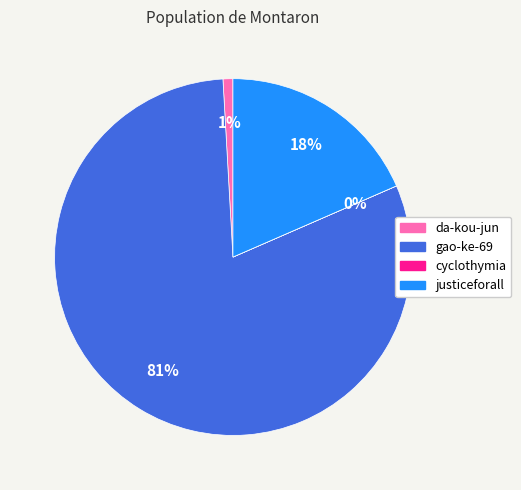

Is it true that da-kou-jun is 16% of the pie?

False